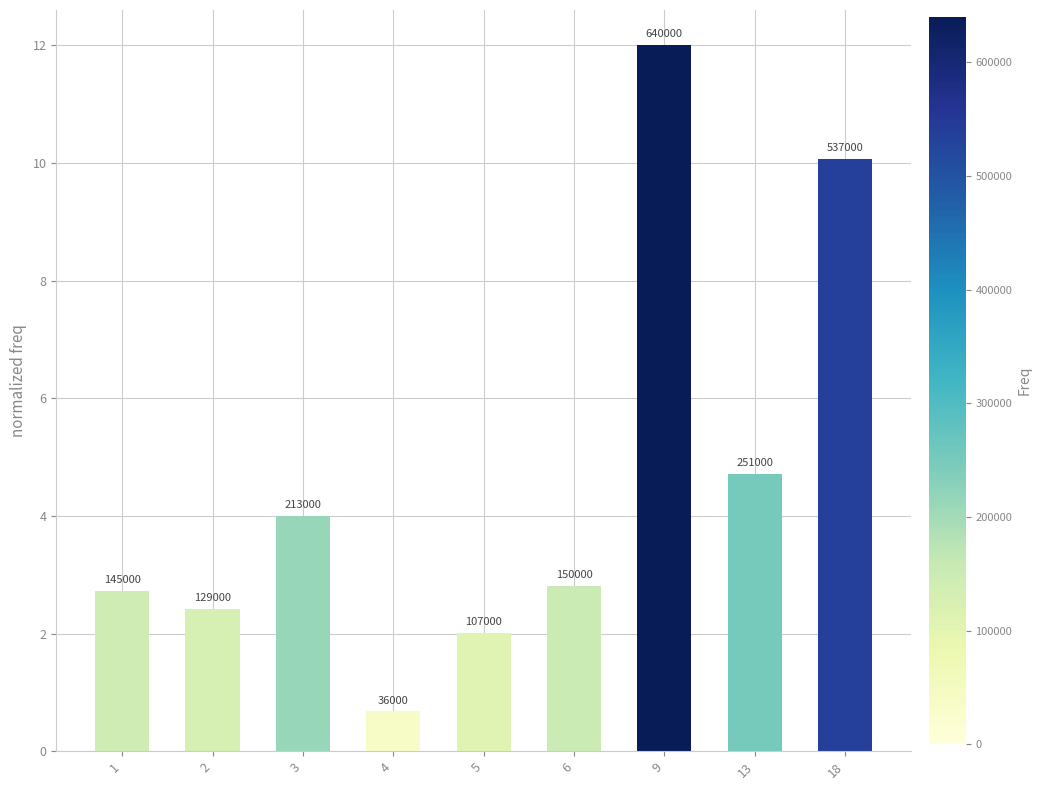

Reading left to right, extract all data points from this chart.

2.7	2.4	4.0	0.7	2.0	2.8	12.0	4.7	10.1